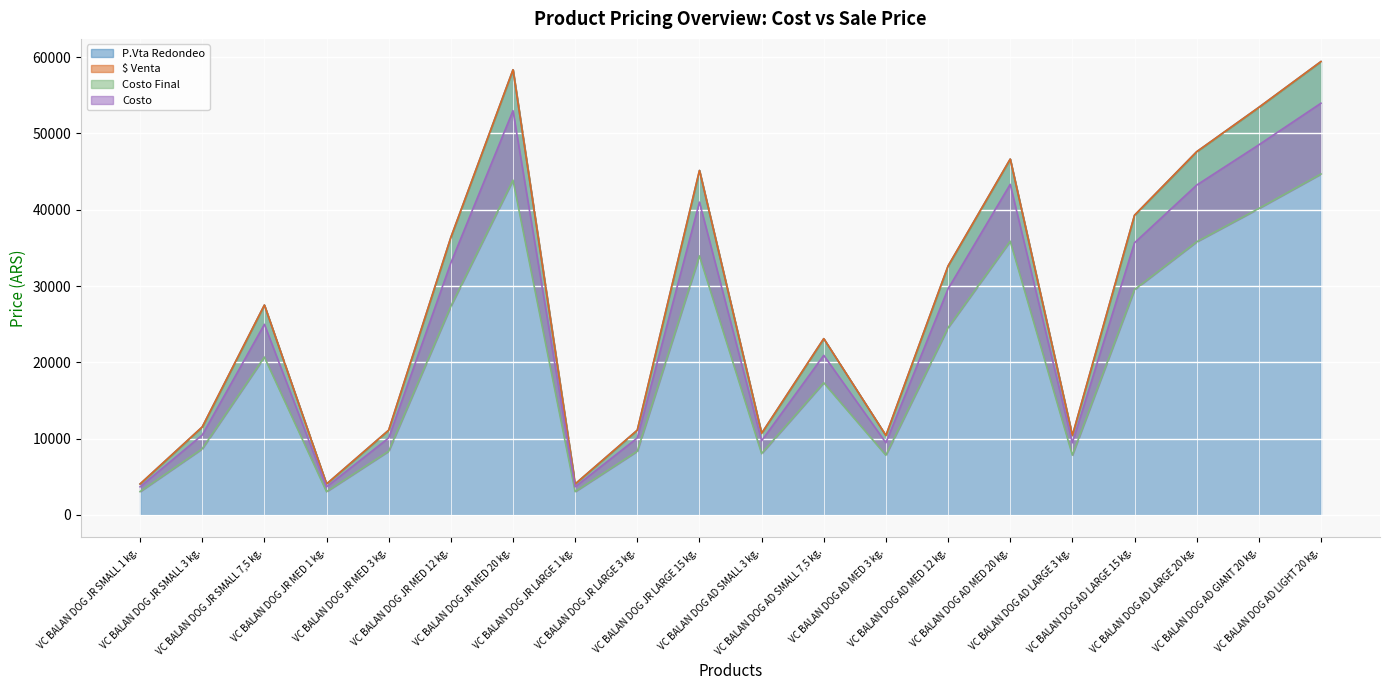

What is the label of the 1st point from the left?

VC BALAN DOG JR SMALL 1 kg.